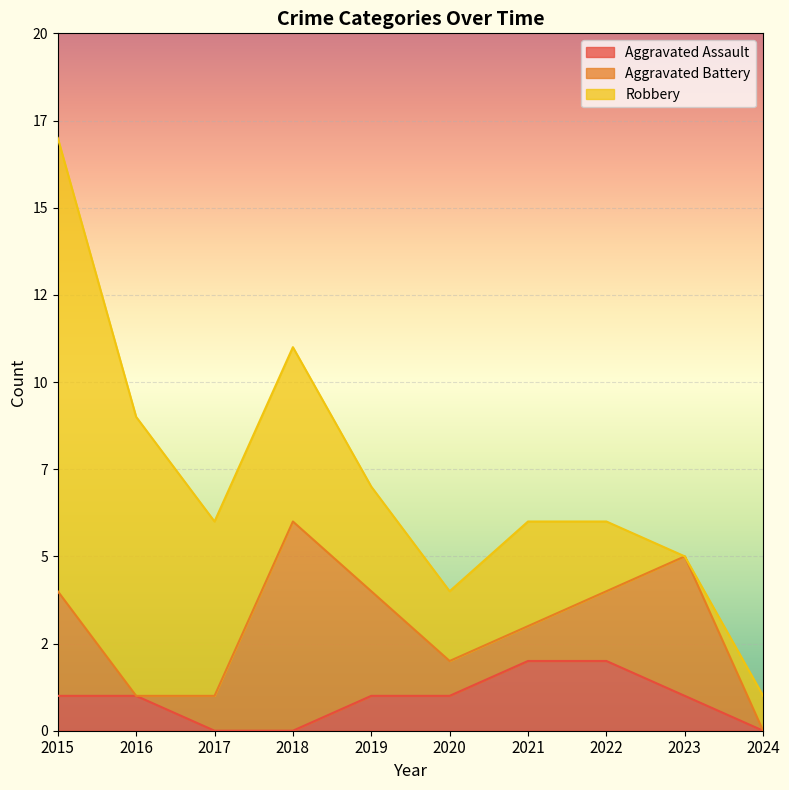

Read the Aggravated Assault value at 2015.

1